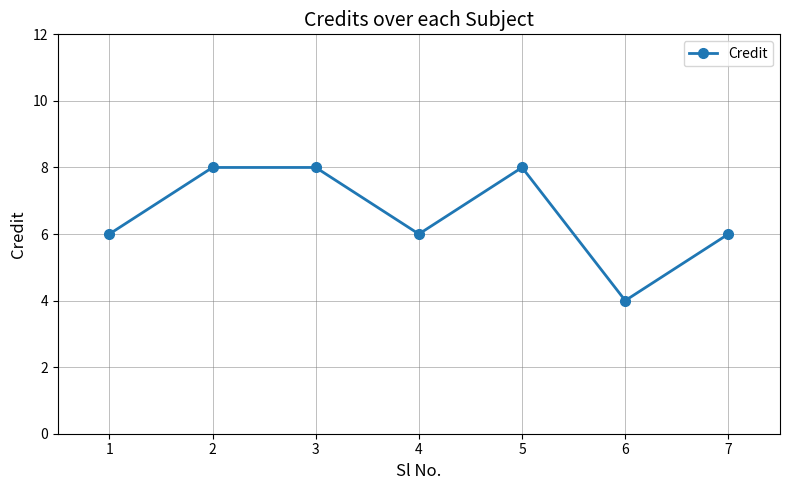

What is the value of the 7th point from the left?

6